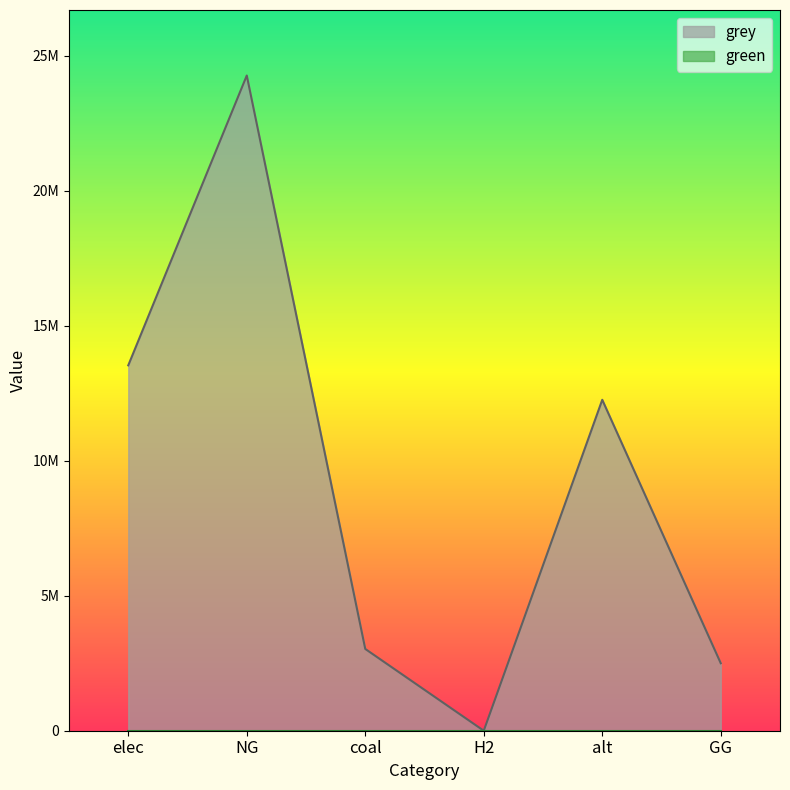

What is the sum of the values at NG and alt?

36527626.8